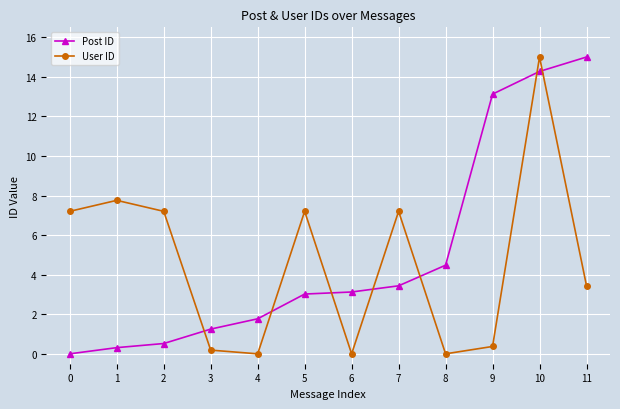

At which category is the sum across all series the highest?

10